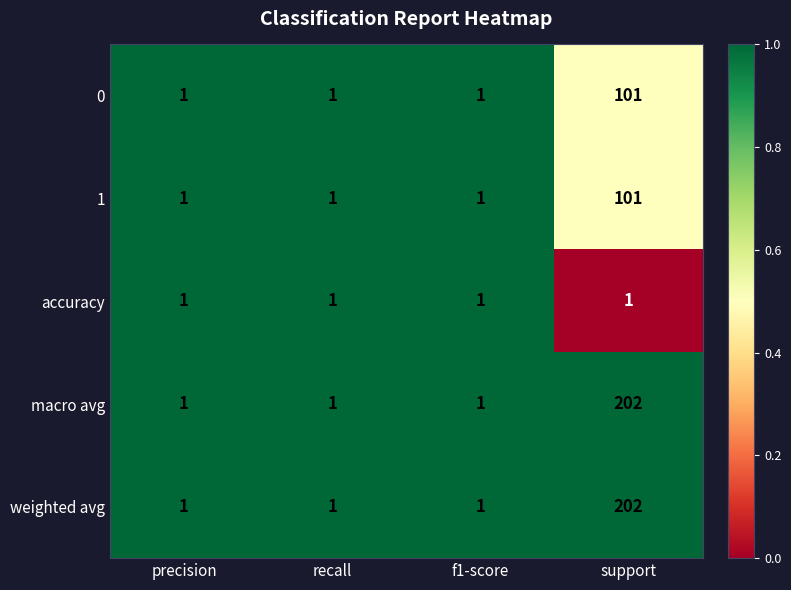

What is the total value across all series at precision?

5